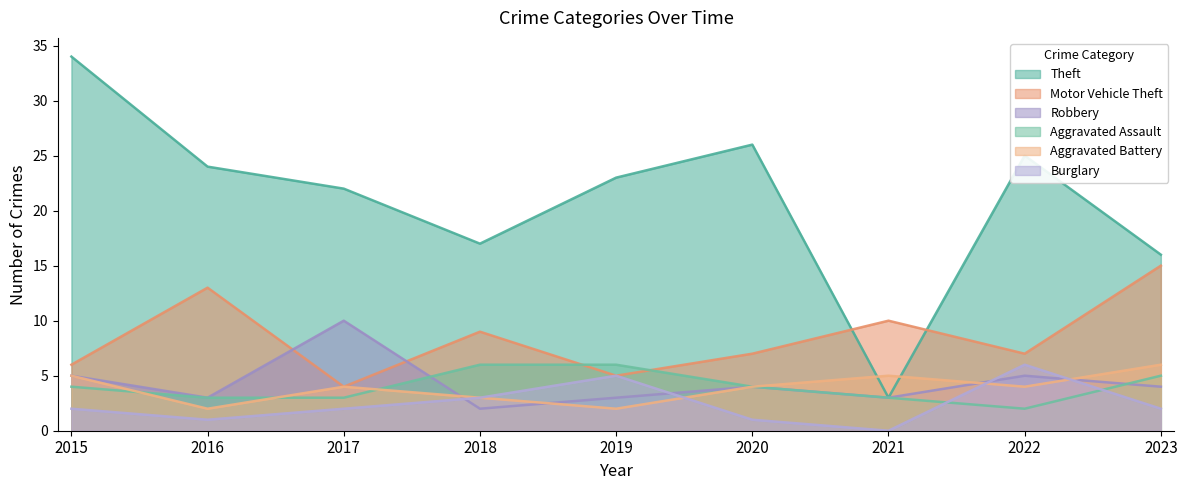

True or false: Theft and Robbery cross at least once.

False